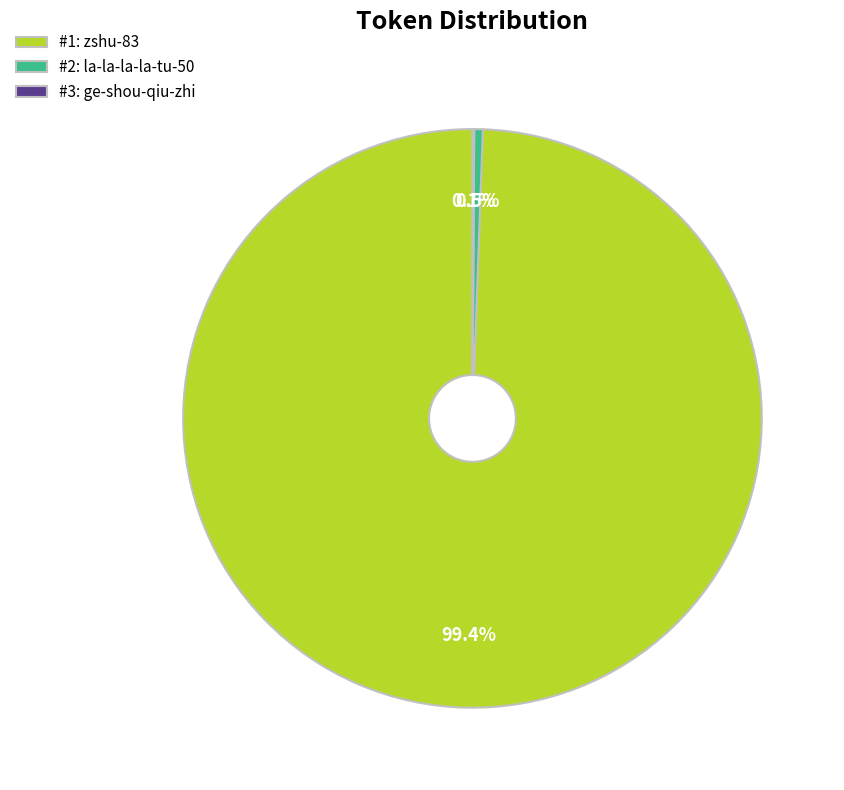

What is the largest slice in the pie chart?

#1: zshu-83